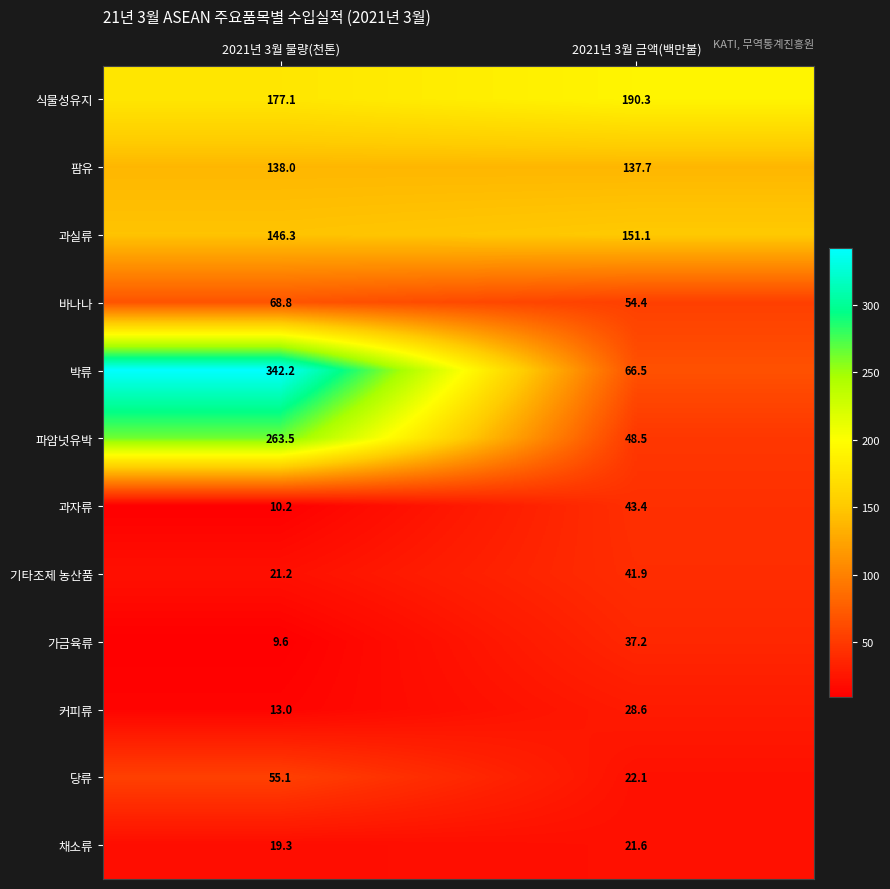

True or false: 파암넛유박 has a value of 79.9 at 2021년 3월 금액(백만불).

False